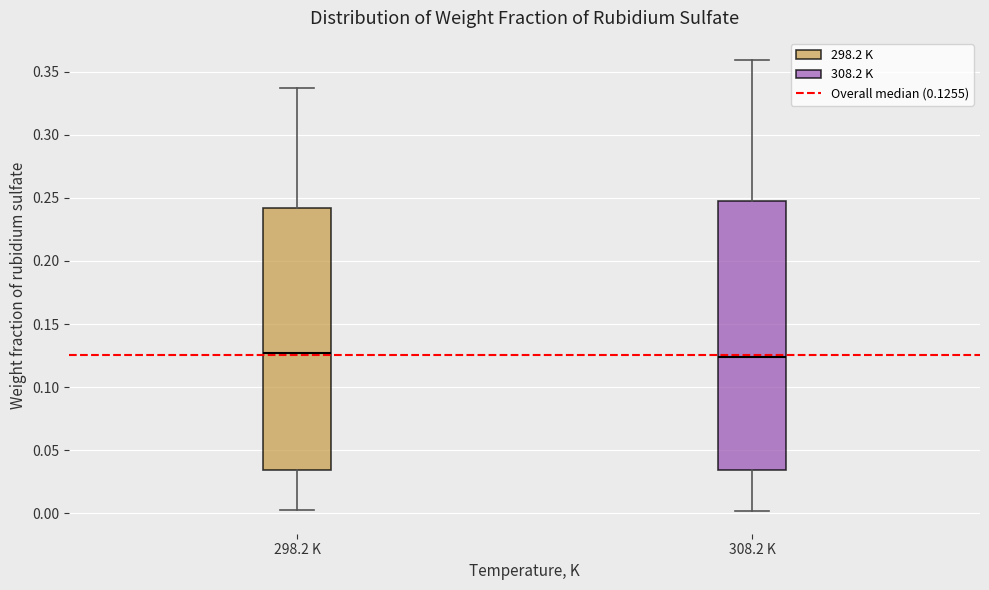

Which box is the tallest, from its lower edge to its upper edge?

308.2 K